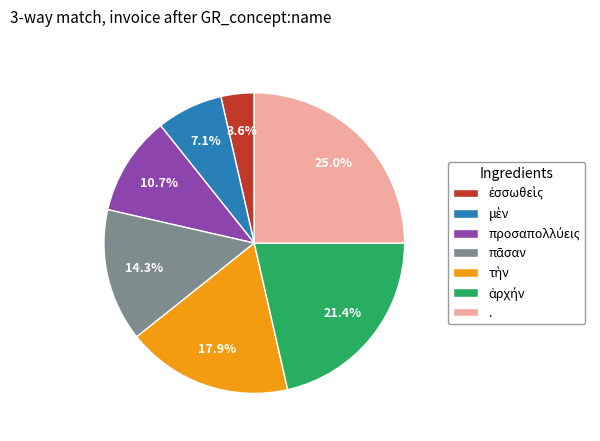

Which slice is the largest?

.